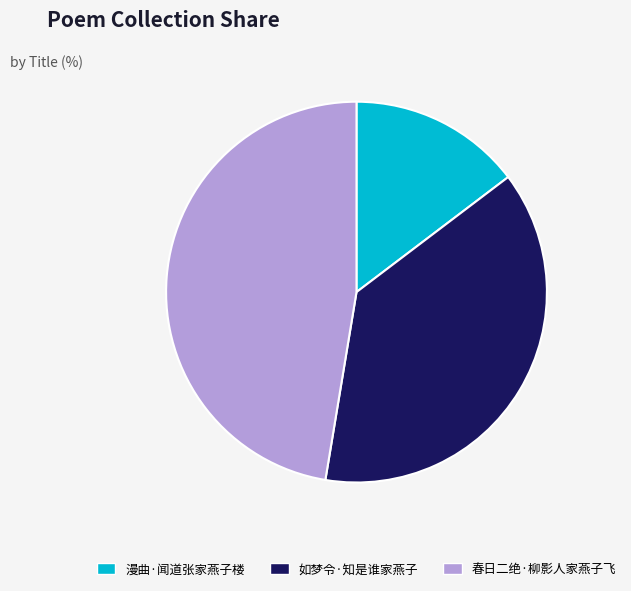

How many segments does this pie chart have?

3